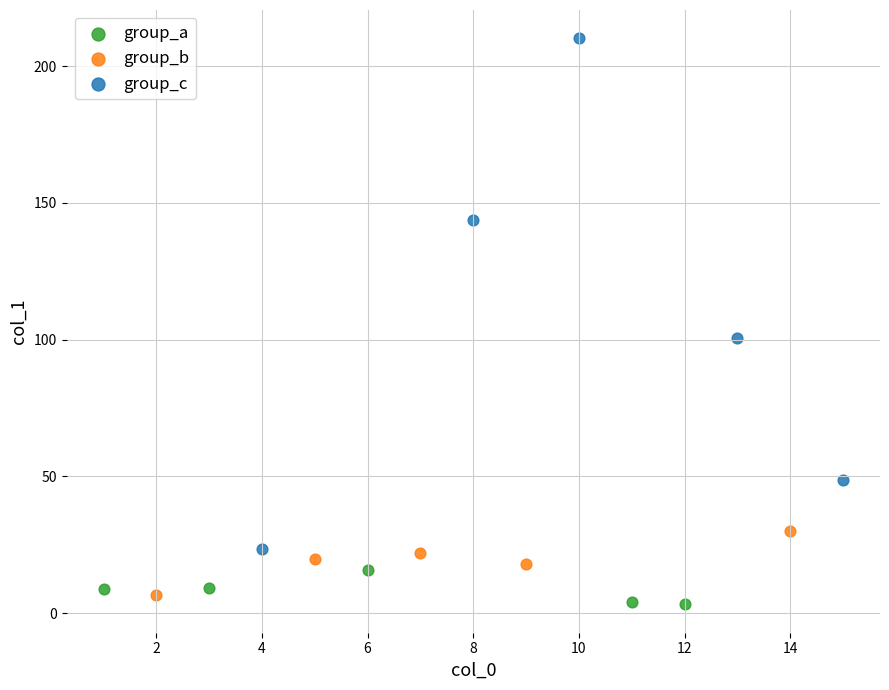

Which series has the largest Y range (max minus min)?

group_c